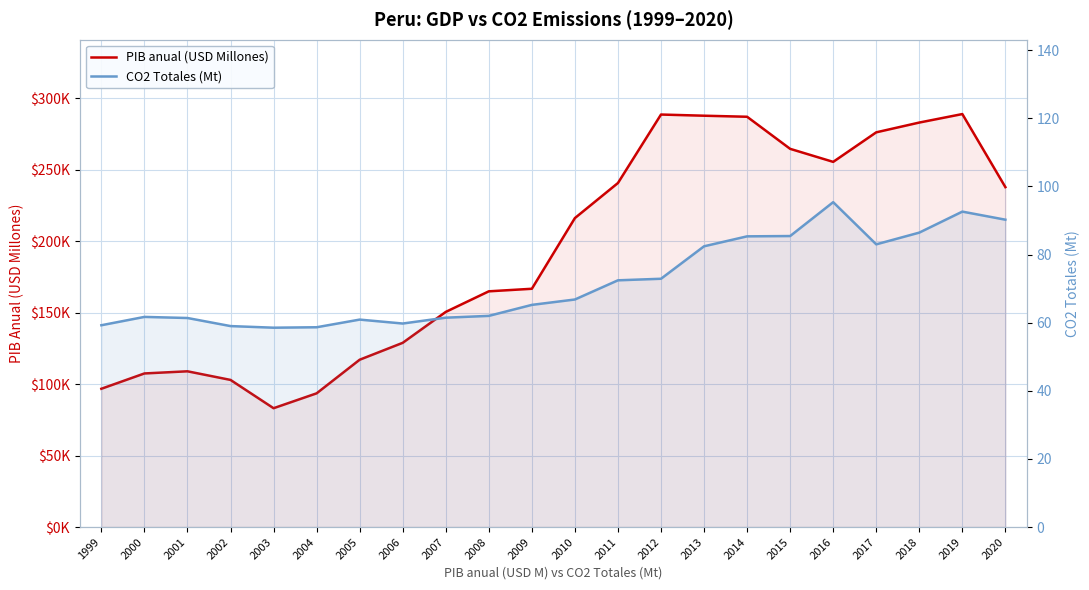

Reading left to right, transcribe all the data shown in this chart.

PIB anual (USD Millones): 96726.0	107438.0	108939.0	102911.0	83128.0	93525.0	117033.0	128857.0	150478.0	164879.0	166668.0	216111.0	240636.0	288520.0	287699.0	286971.0	264527.0	255416.0	276082.0	282916.0	288857.0	237746.0
CO2 Totales (Mt): 59.3	61.7	61.4	59.0	58.5	58.7	60.9	59.8	61.5	62.0	65.2	66.8	72.5	72.9	82.4	85.4	85.5	95.4	83.0	86.5	92.6	90.3